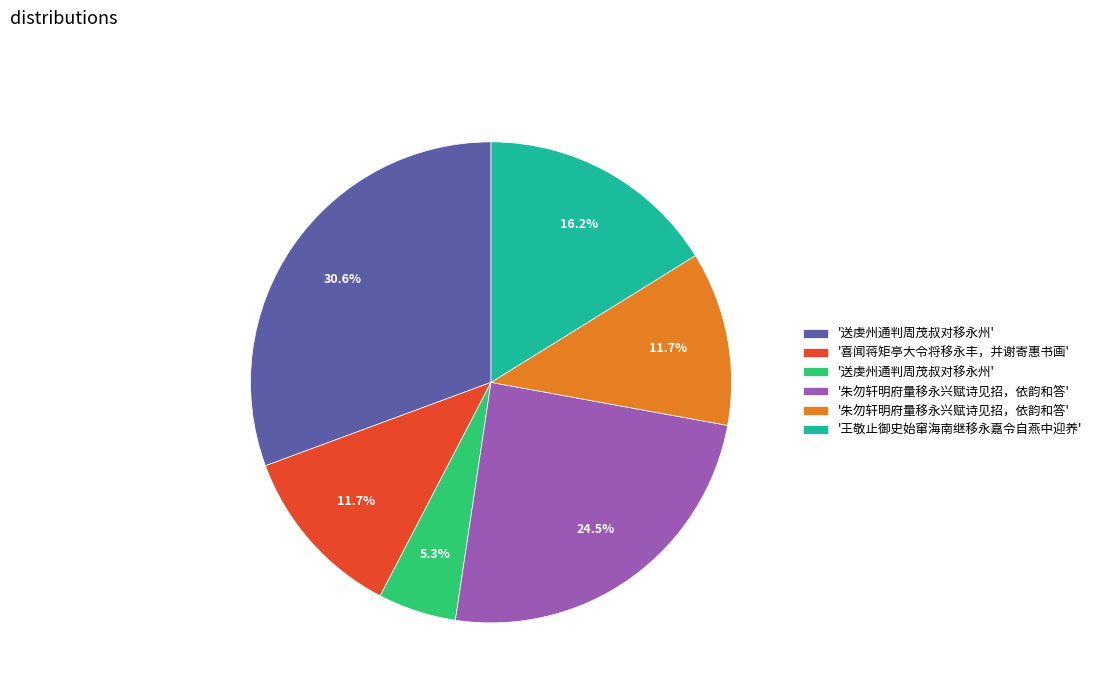

Does any single category account for the majority?

No